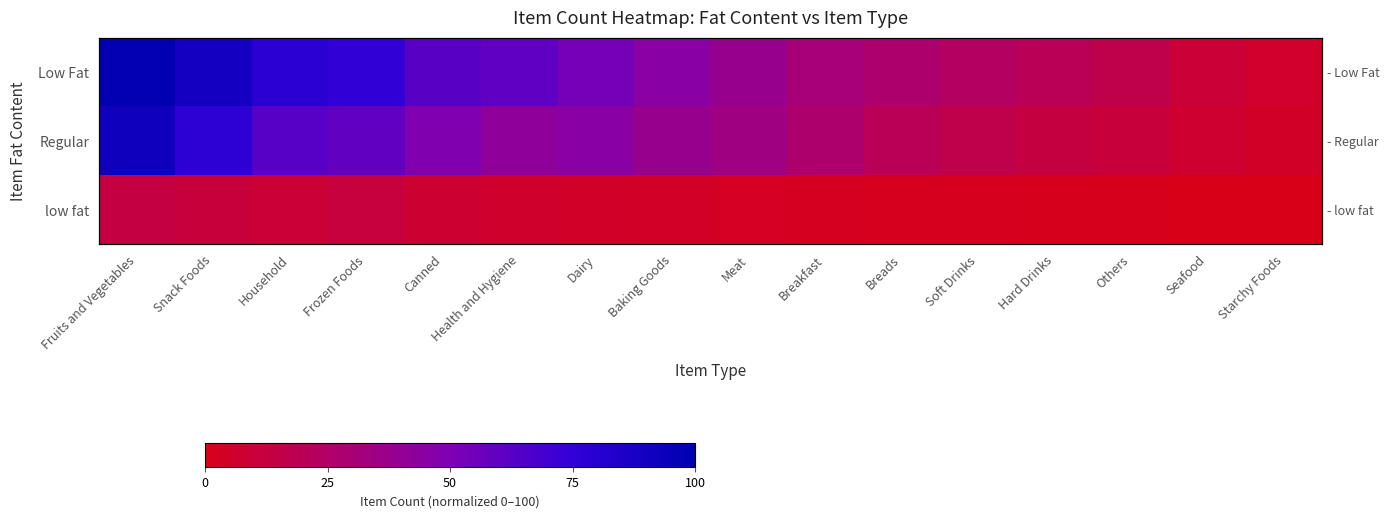

How many data points in Regular are above 38?

8